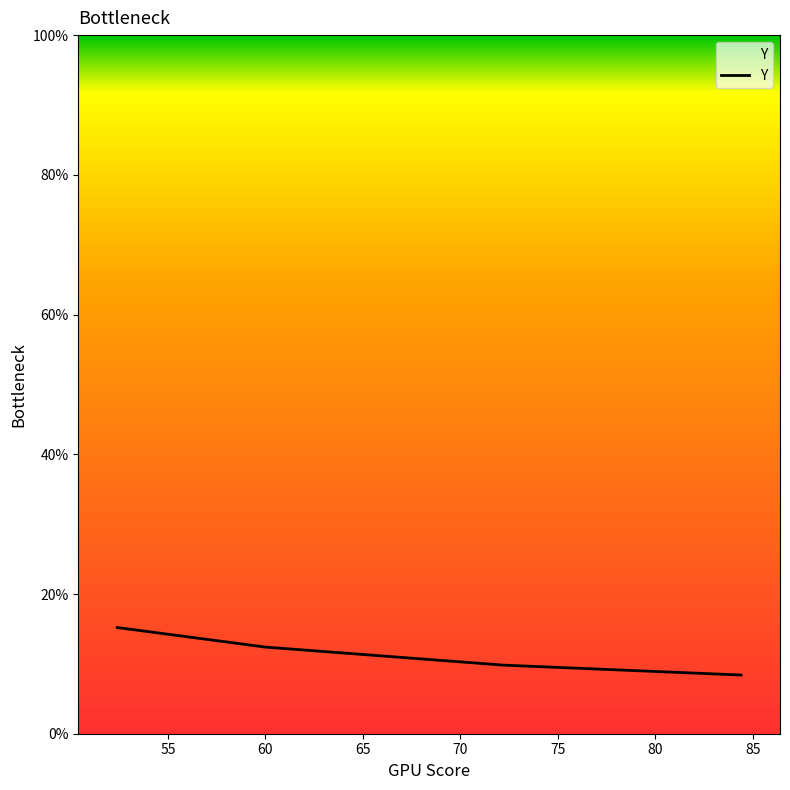

What is the difference between the maximum and minimum values?

6.8